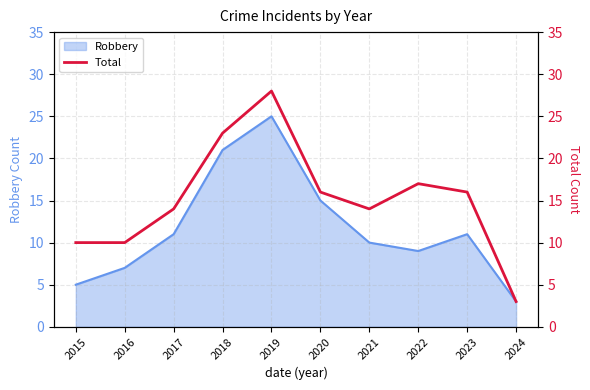

Where is Robbery nearest to the value 14?

2020